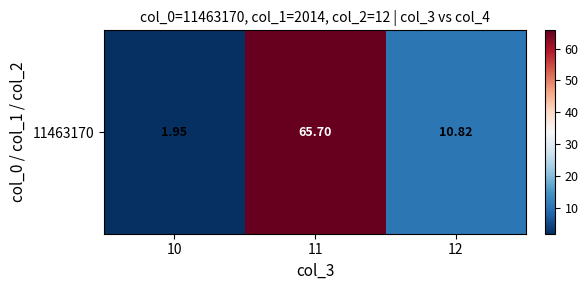

True or false: the data shows 2.6 at 10.

False